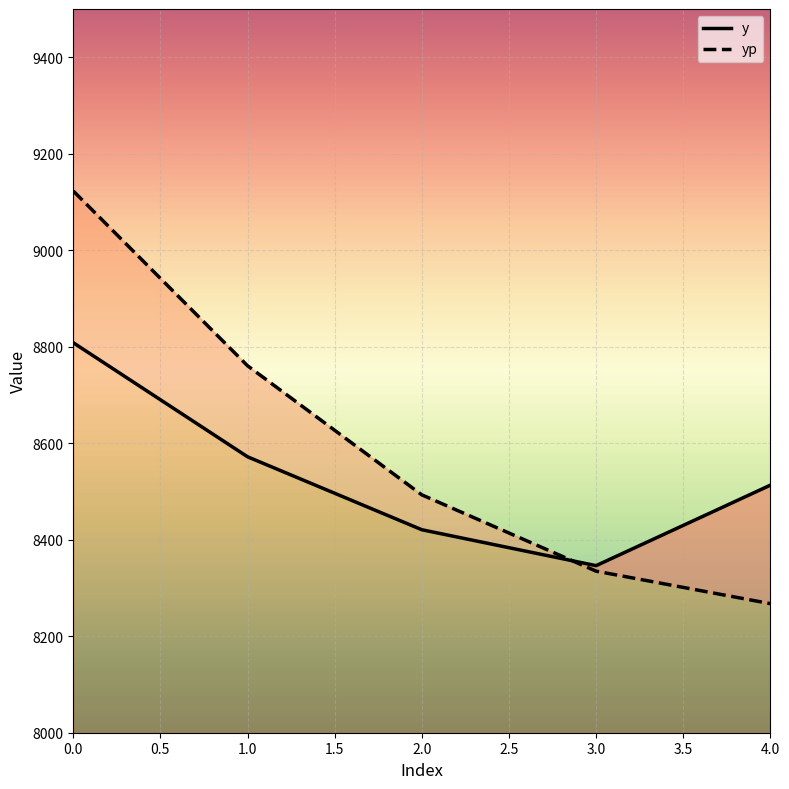

The value of y at 0.0 is 12094.9. True or false?

False